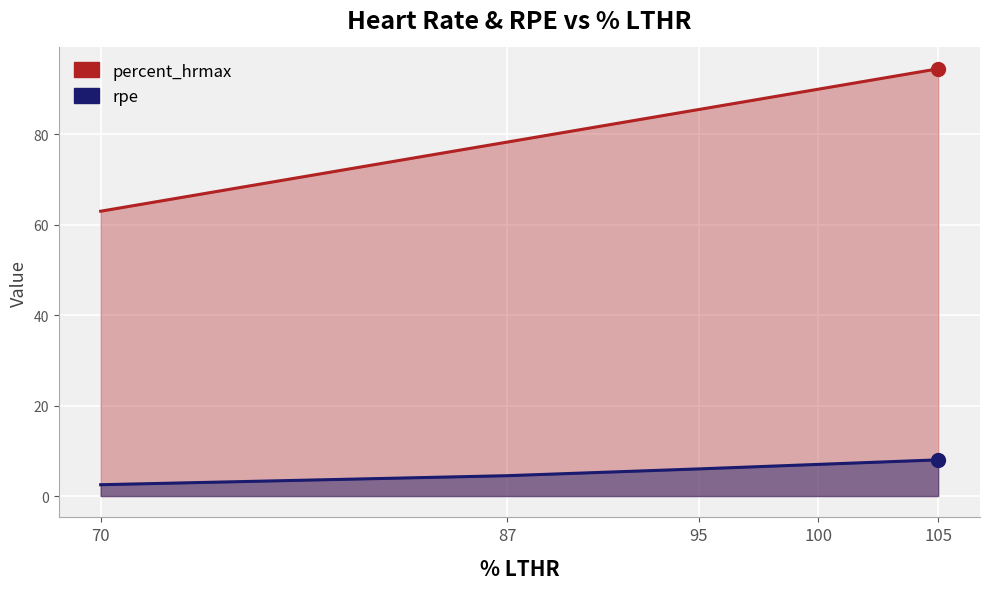

At how many categories does at least one series exceed 32?

5